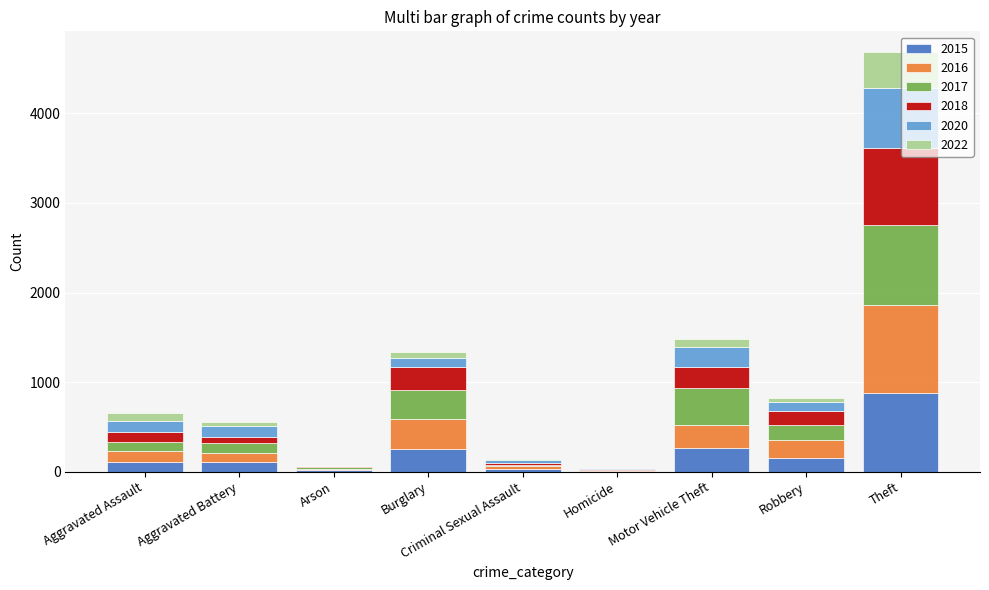

The 2015 series shows 261 at Motor Vehicle Theft. True or false?

True